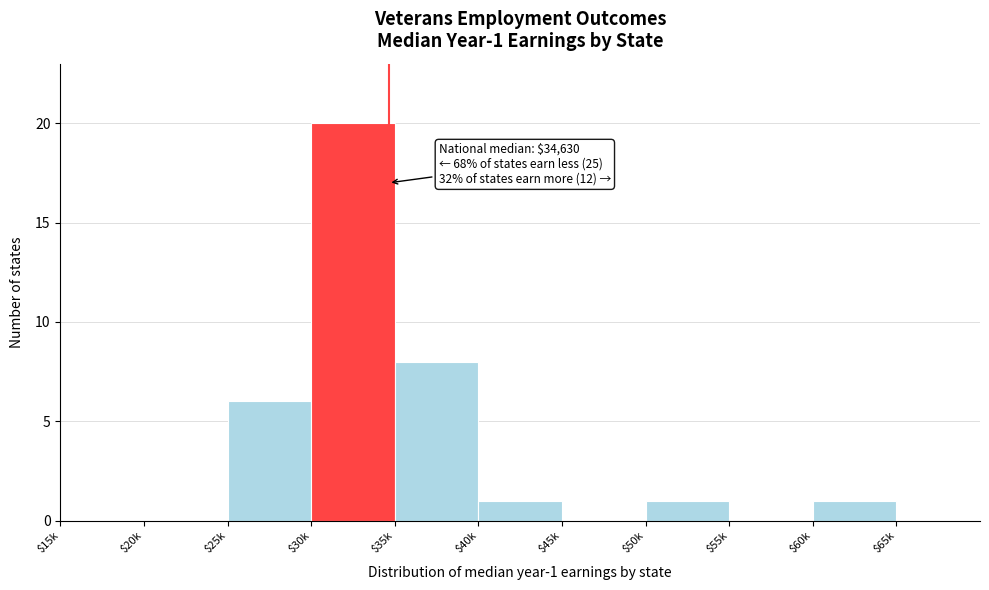

At which label is the value closest to 10?

$35k